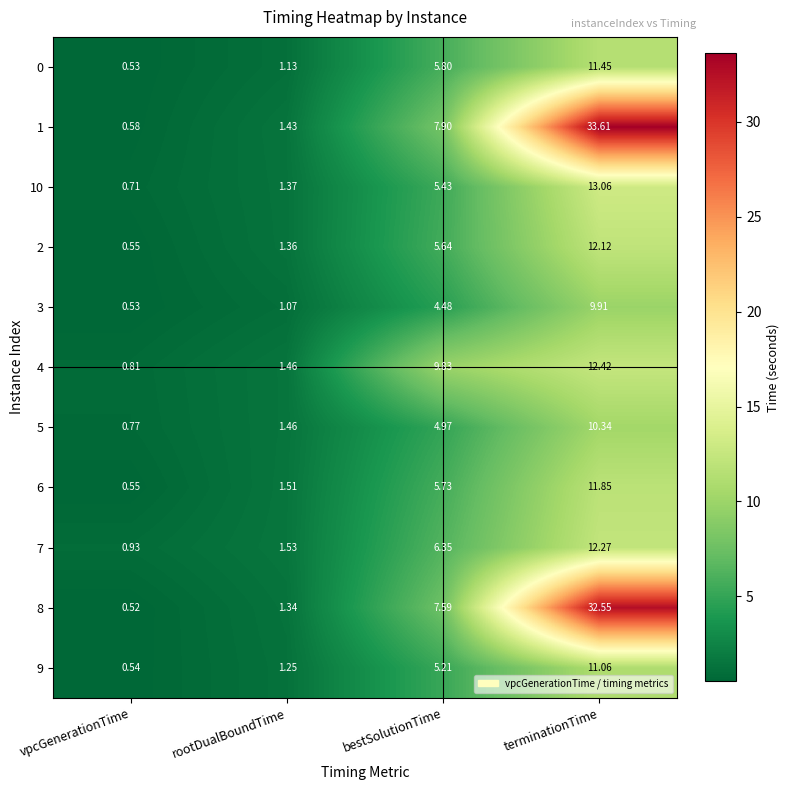

At which label does 7 first exceed 6?

bestSolutionTime